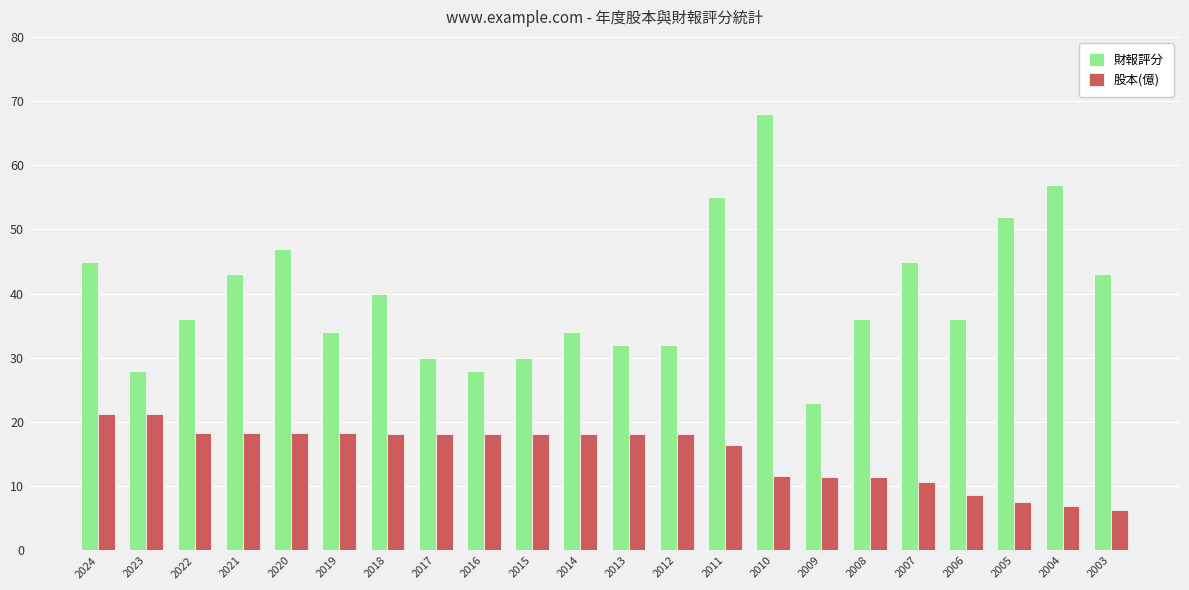

Does the chart contain any negative values?

No